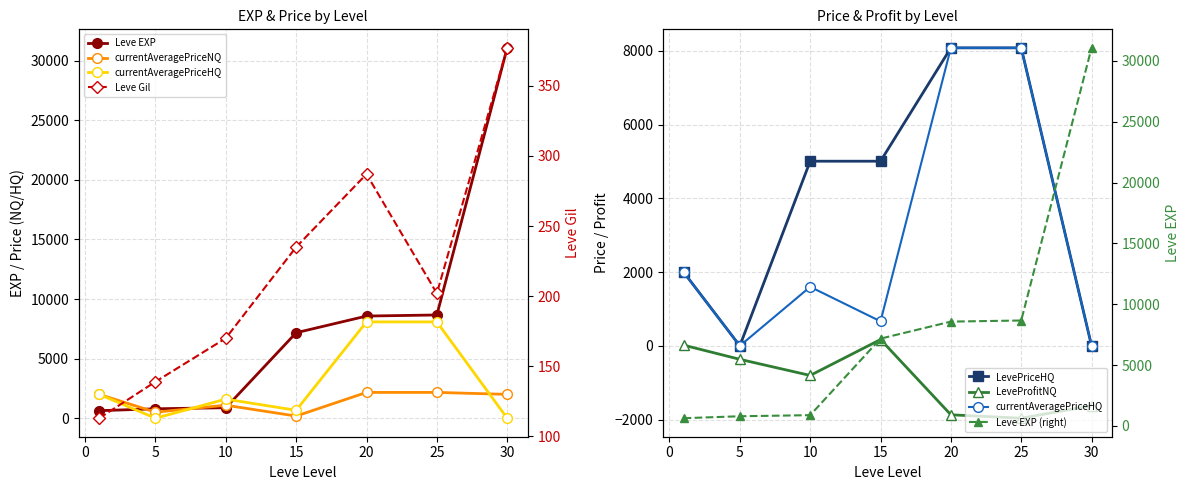

Reading left to right, list all the values displayed in this chart.

Leve EXP: 630.0	790.0	880.0	7170.0	8570.0	8660.0	31070.0
Leve Gil: 113.0	139.0	170.0	235.0	287.0	202.0	377.0
currentAveragePriceNQ: 2000.5	504.7	1089.4	178.9	2164.0	2164.0	2000.0
currentAveragePriceHQ: 2001.0	0.0	1600.0	663.9	8079.4	8079.4	0.0
LevePriceHQ: 2001.0	0.0	5006.0	5006.0	8079.4	8079.4	0.0
LeveProfitNQ: 19.4	-365.7	-802.4	171.1	-1869.0	-1962.0	-1623.0